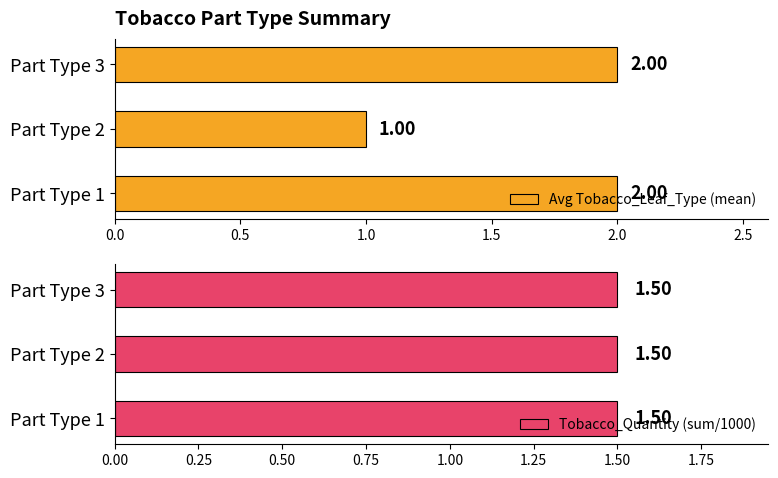

What is the sum of the Avg Tobacco_Leaf_Type (mean) values at Part Type 3 and Part Type 1?

4